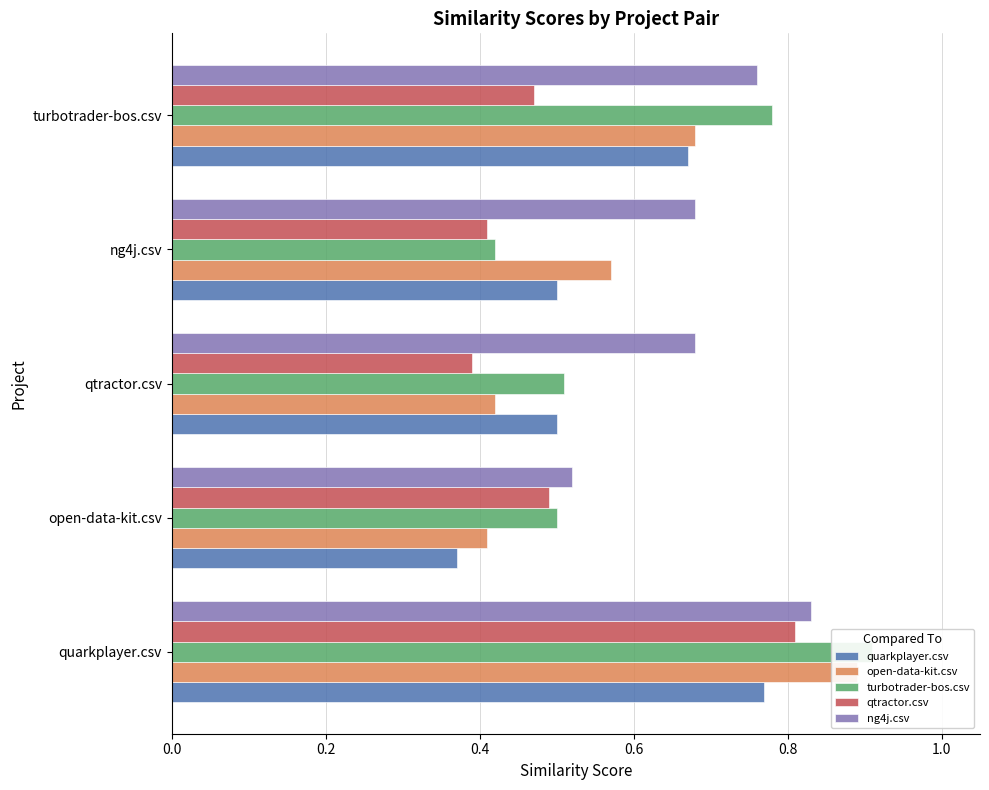

Which series has the widest spread of values?

turbotrader-bos.csv